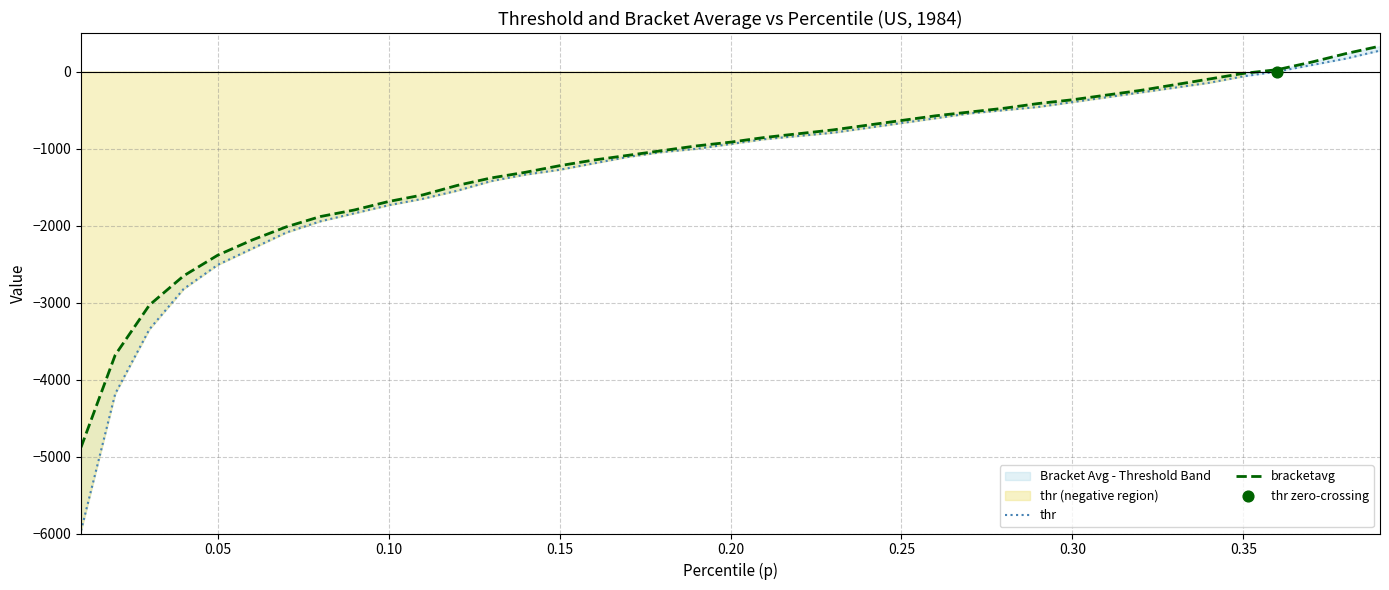

At how many categories does at least one series exceed -3913?

38